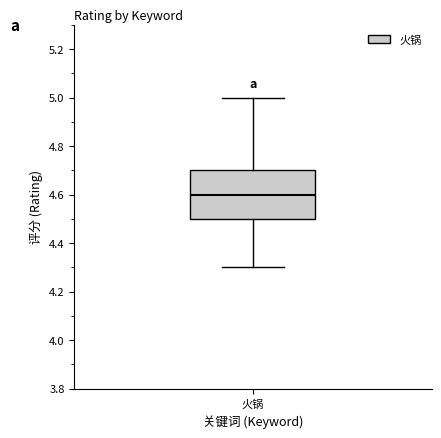

Read this box plot against the y-axis: the position of the median line, the range covered by the box, and the ends of both whiskers. The values are not printed on the chart, so give them approximately, as read against the axis.

median 4.6, box 4.5 to 4.7, whiskers 4.3 to 5.0